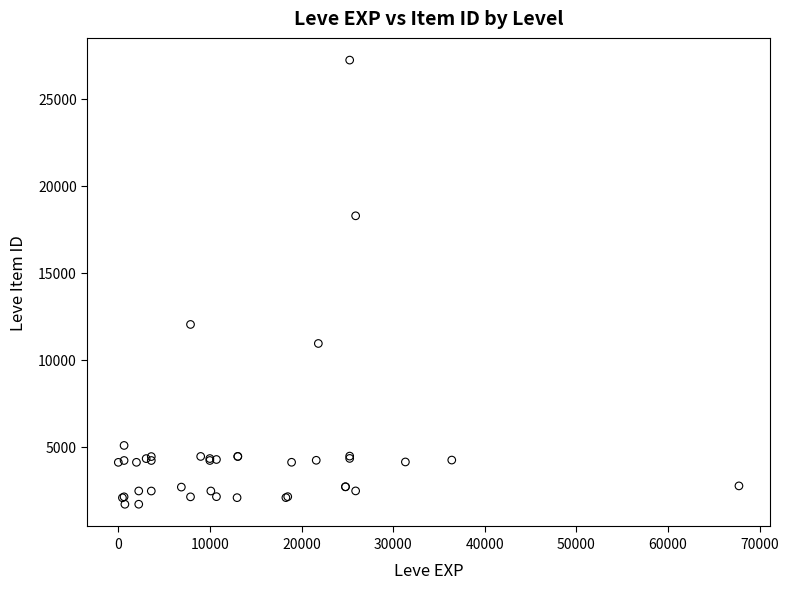

What Y value in the scatter plot is closest to 14448?

12018